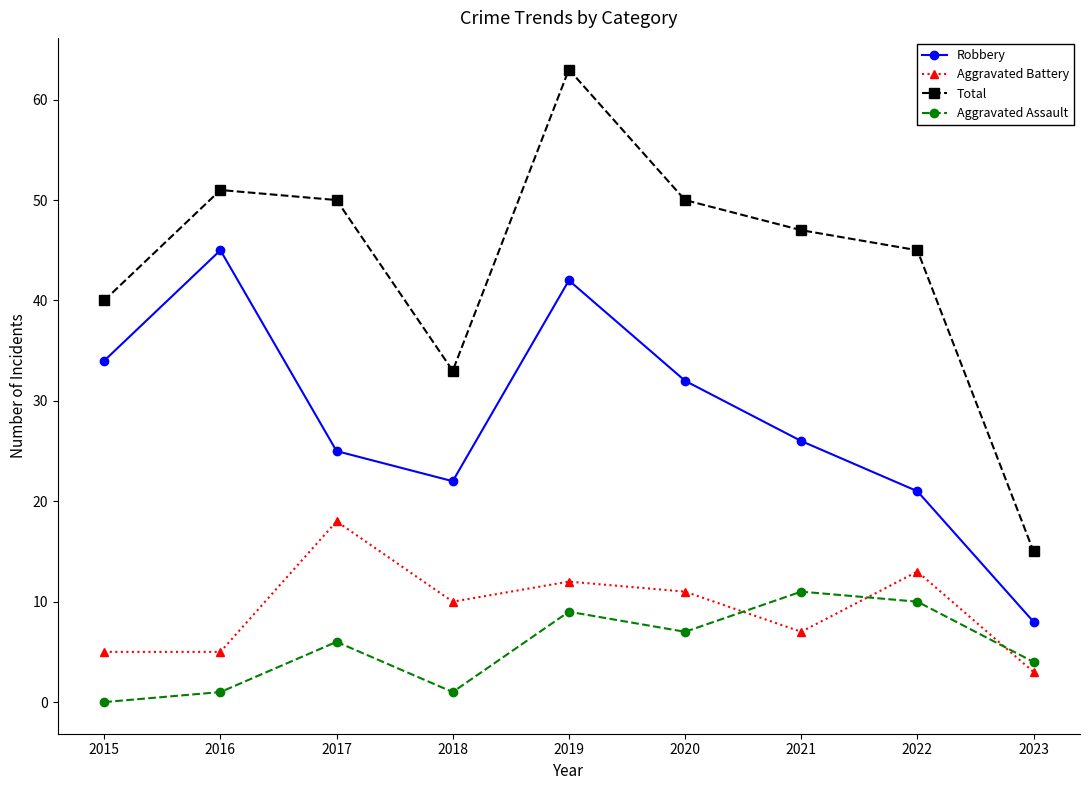

Is the value of Total at 2020 greater than the value of Aggravated Battery at 2016?

Yes